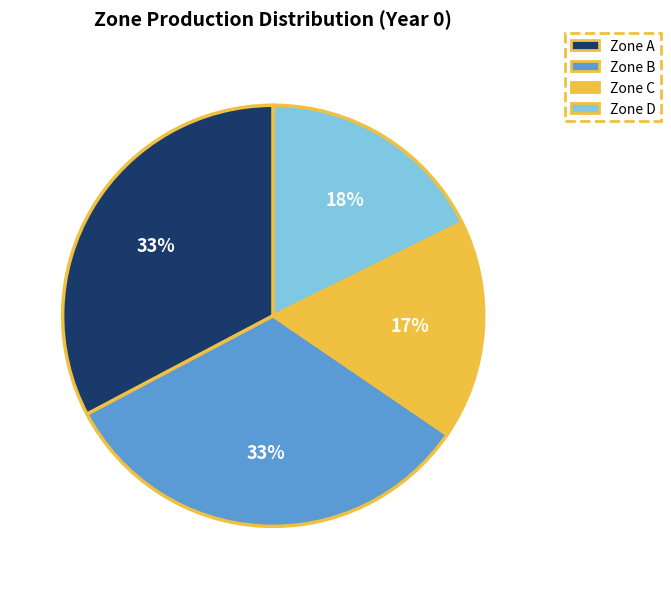

Is there any slice that represents more than half of the pie?

No